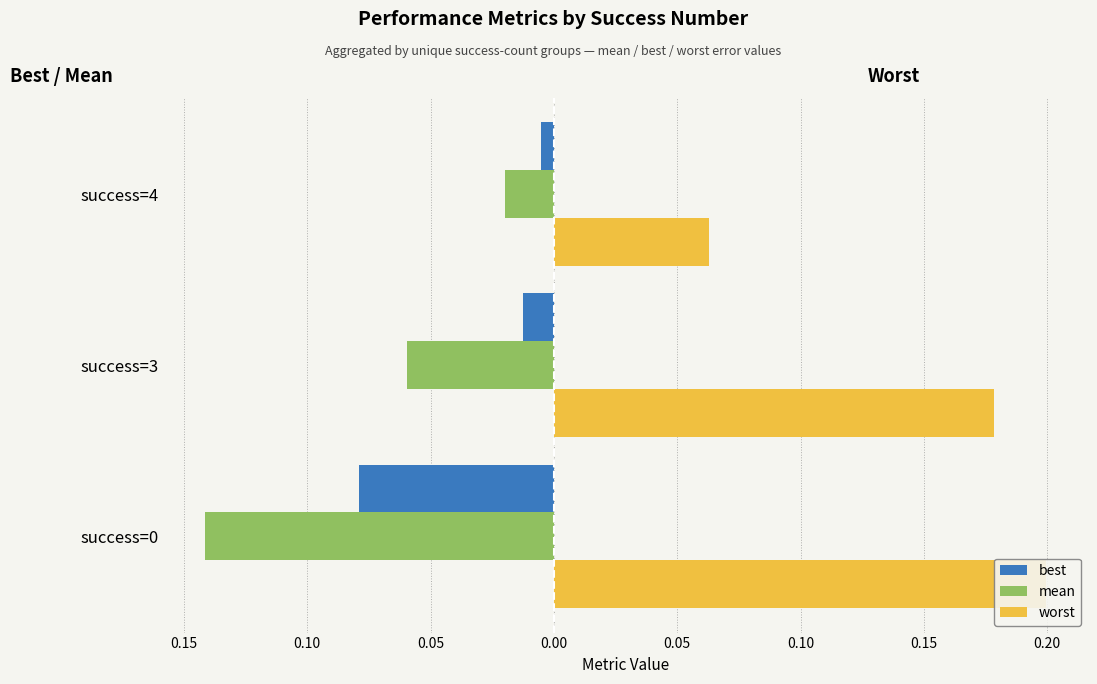

Which series has the largest range (max minus min)?

worst